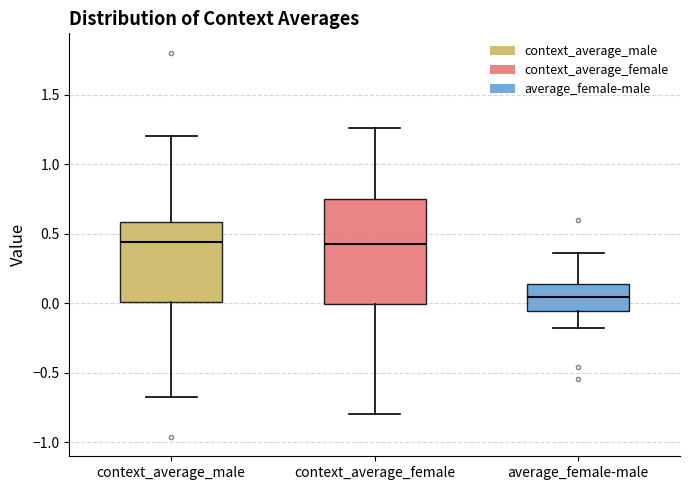

Comparing the boxes themselves (not the whiskers), which one is the tallest?

context_average_female